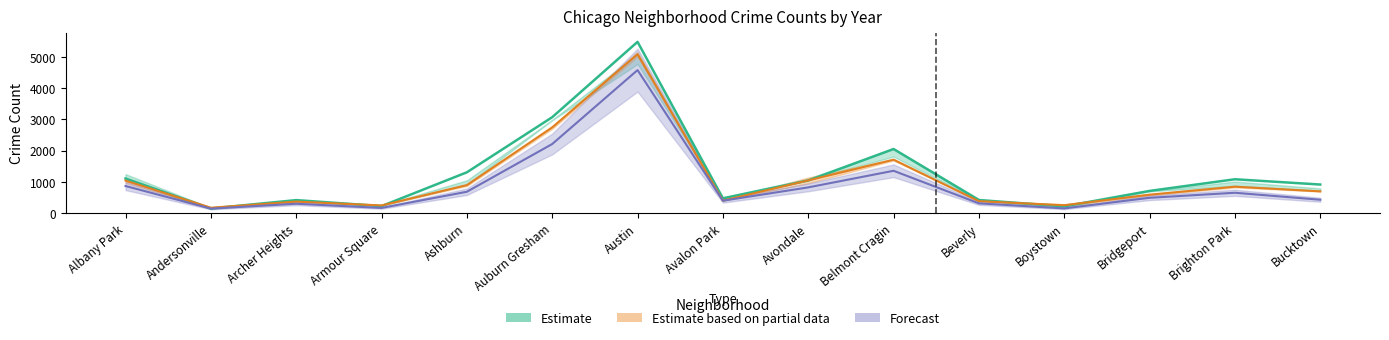

Which series has the largest total across all categories?

Estimate